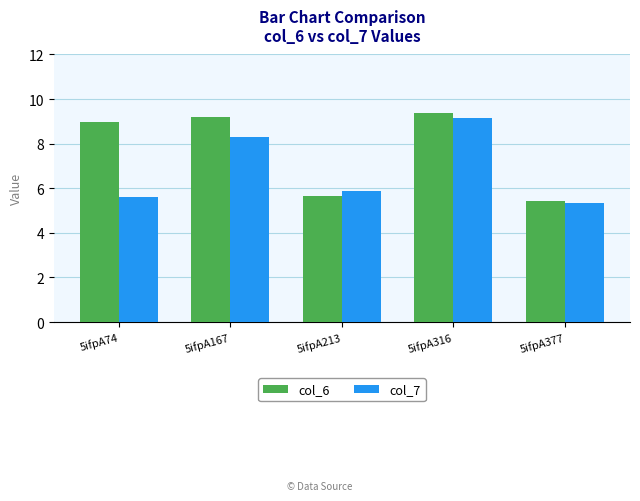

What is the total value across all series at 5ifpA167?

17.5